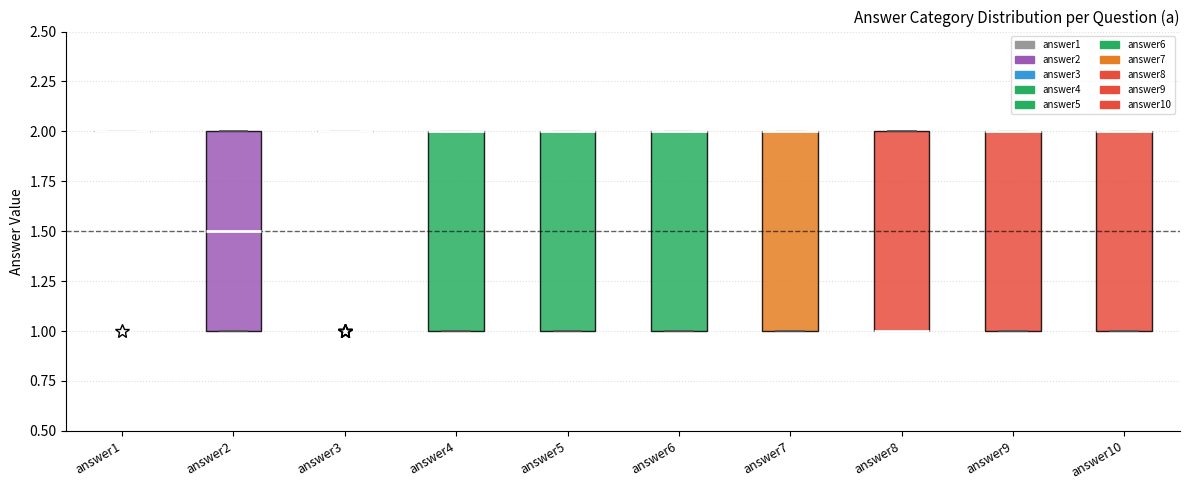

Where is the upper edge of the box for answer4 on the y-axis? The values are not printed on the chart, so give them approximately, as read against the axis.

2.0